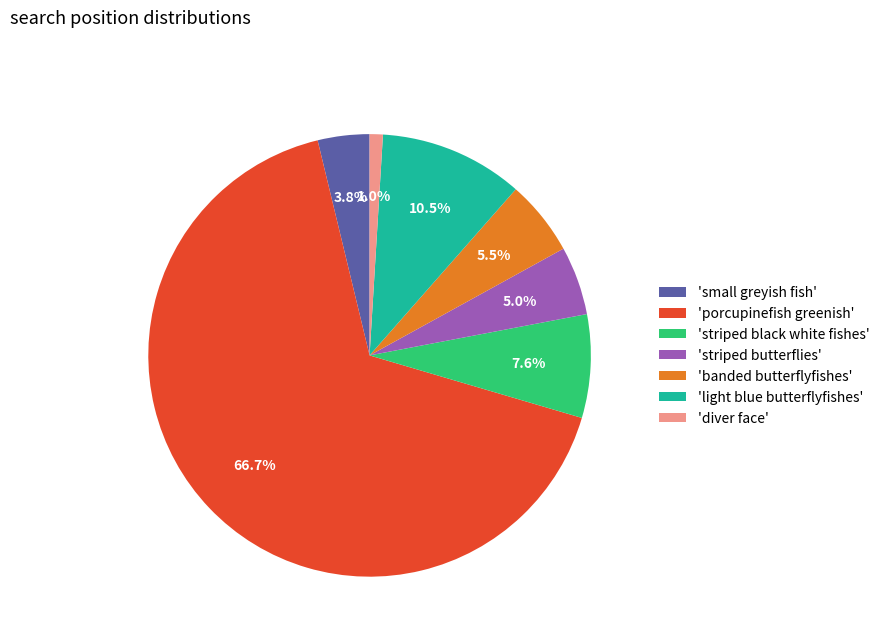

Is there any slice that represents more than half of the pie?

Yes